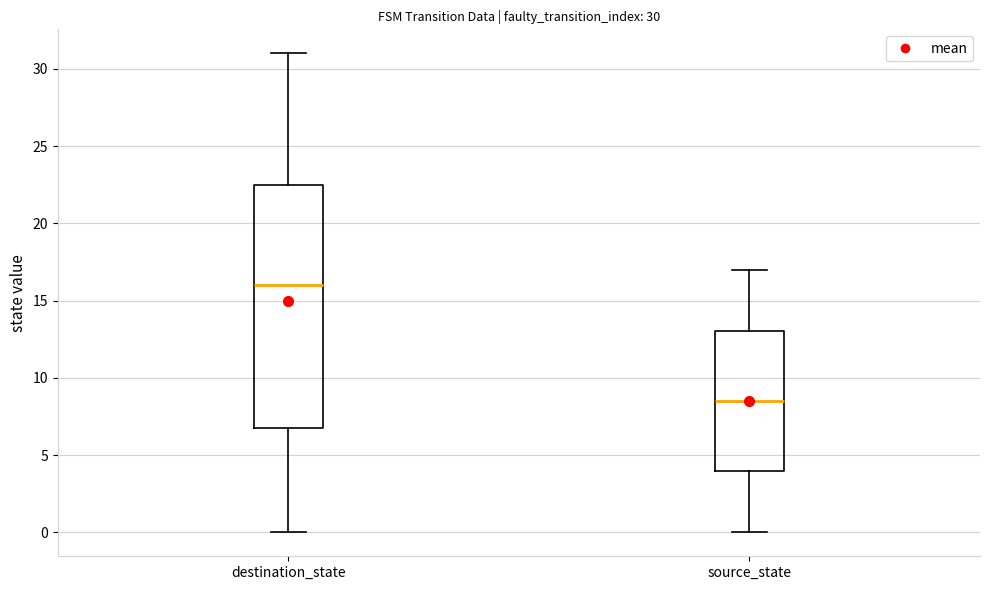

Which box is the tallest, from its lower edge to its upper edge?

destination_state